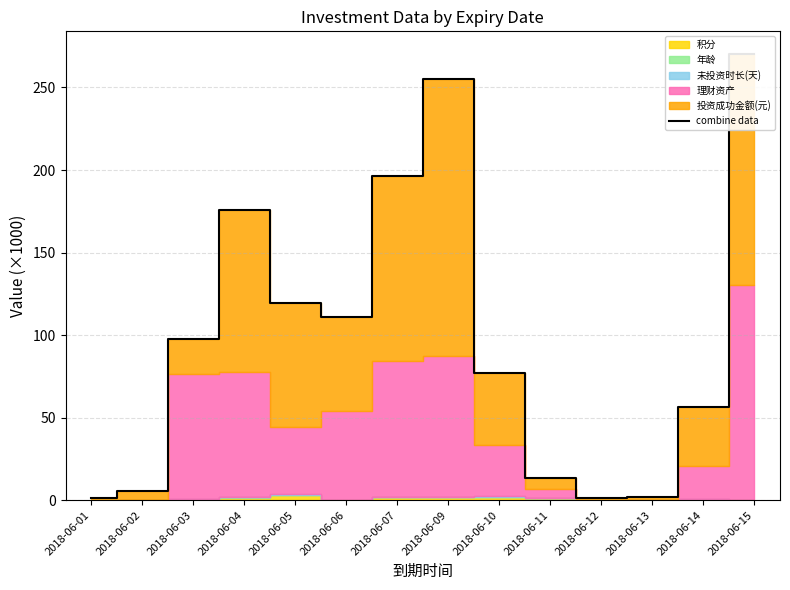

What is the sum of all values?

1382.8